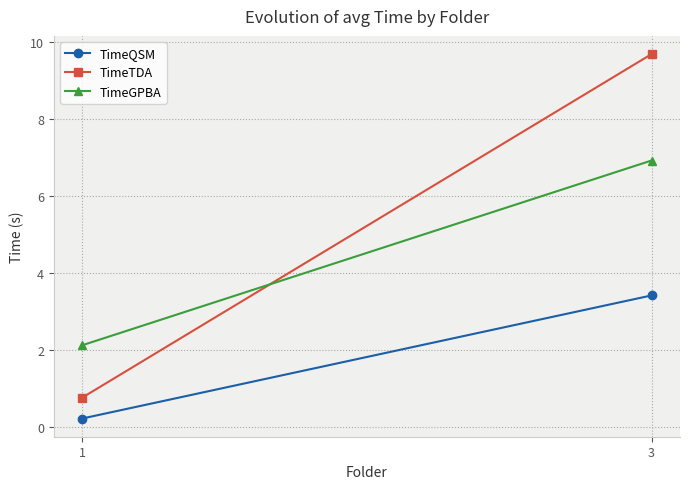

How many categories are shown in the chart?

2